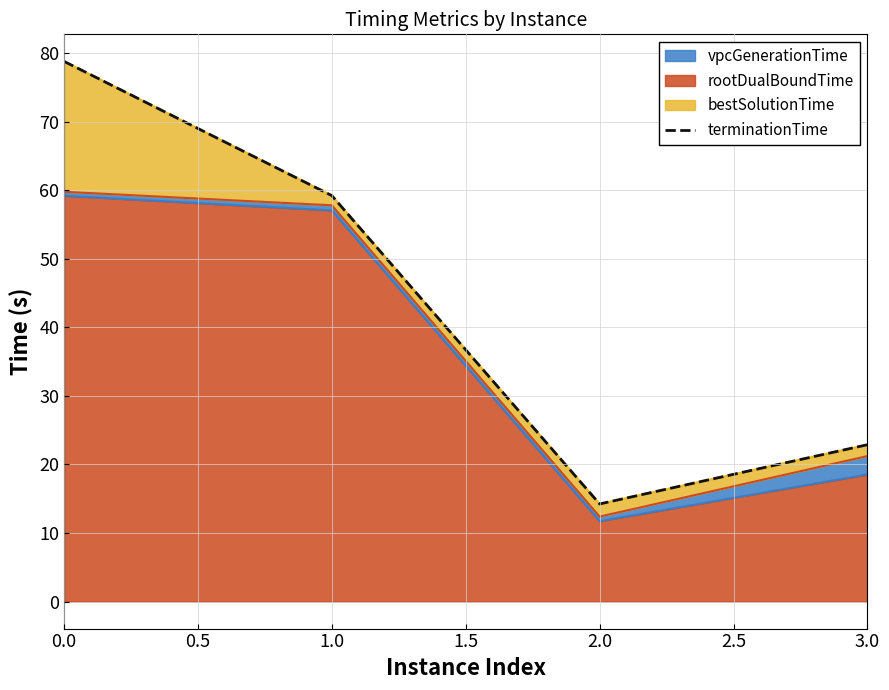

What is the maximum value for terminationTime?

78.8